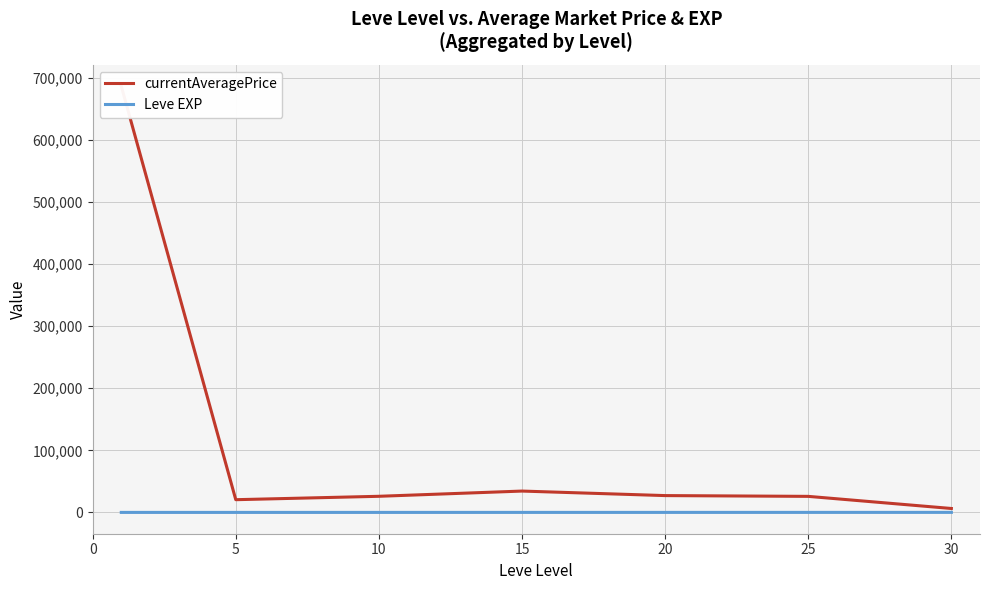

At how many categories does at least one series exceed 455272?

1